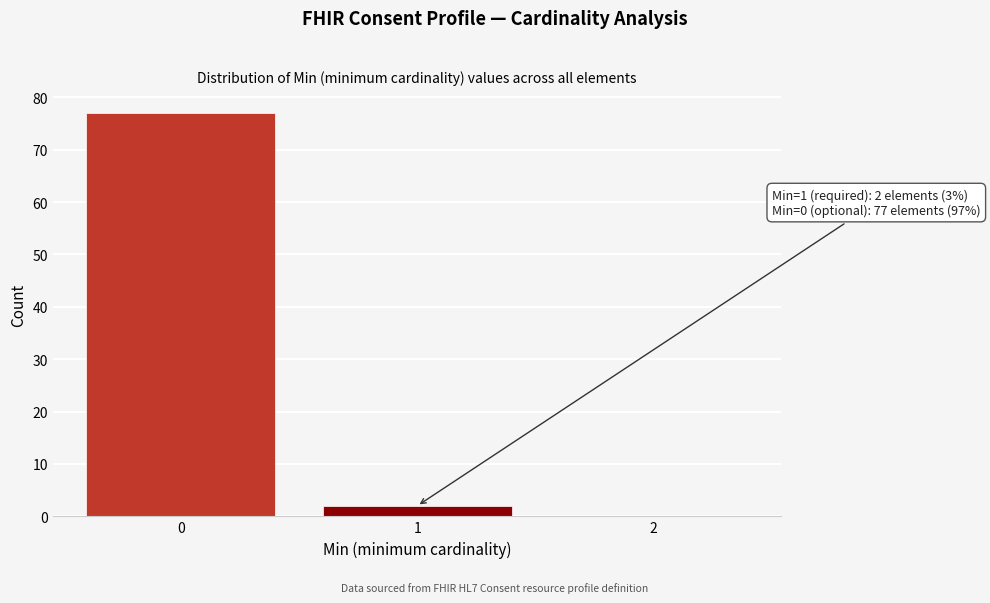

Reading right to left, extract all data points from this chart.

2=0	1=2	0=77